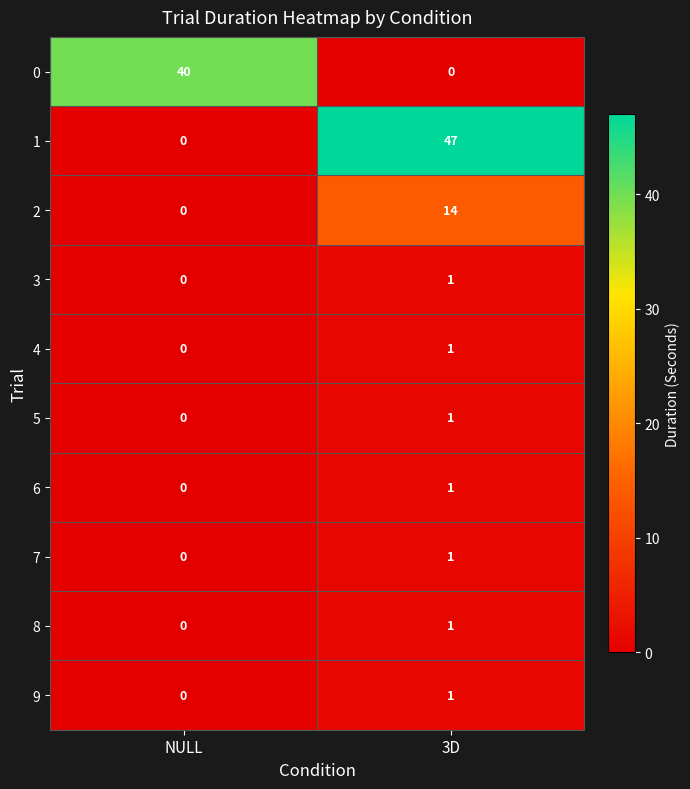

What is the maximum value shown in the chart?

47